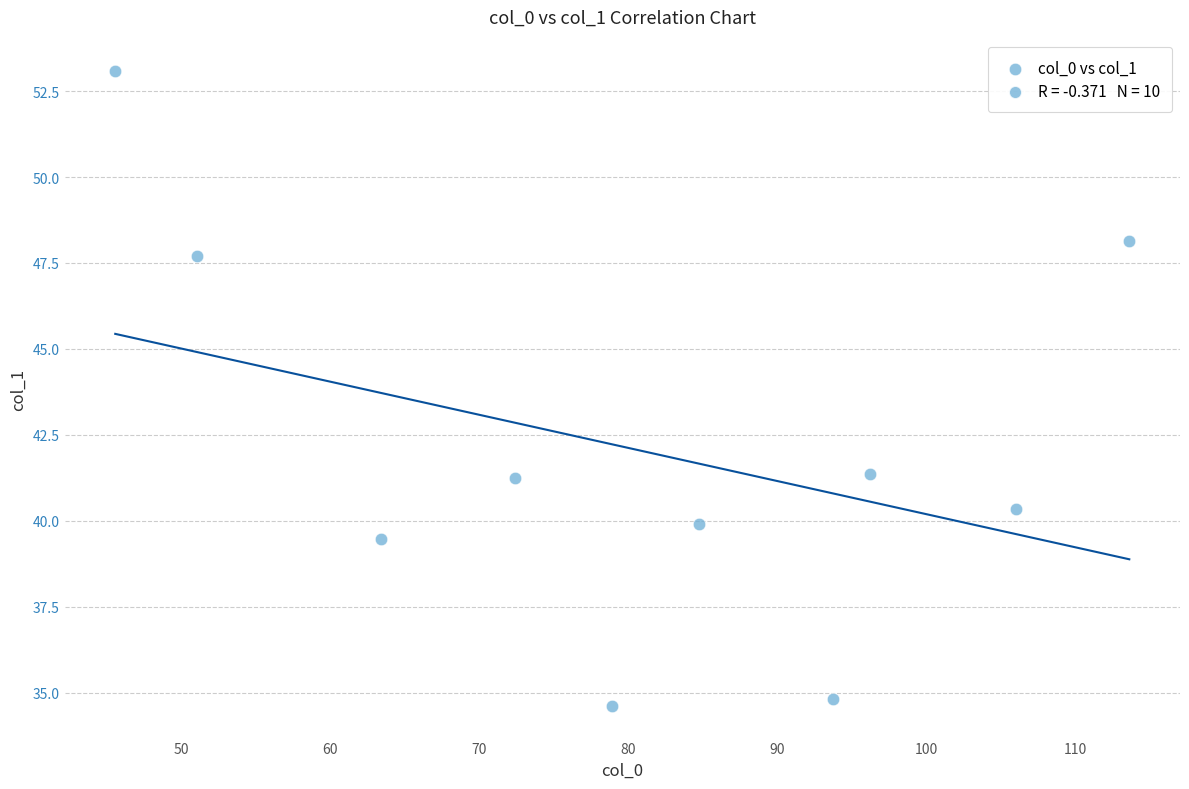

What is the average Y value?

42.1